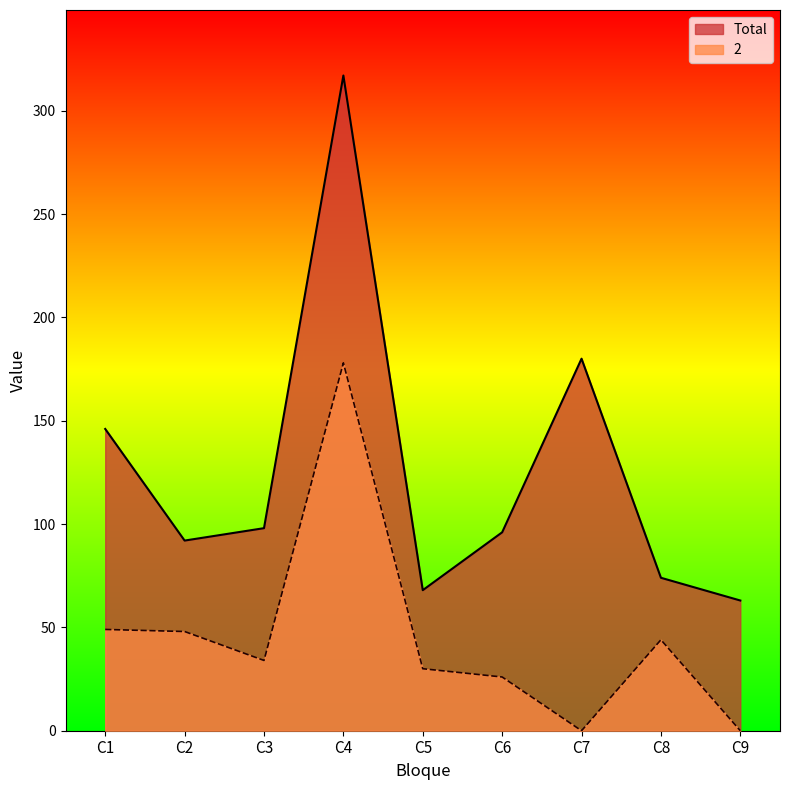

True or false: 2 has a value of 30 at C5.

True